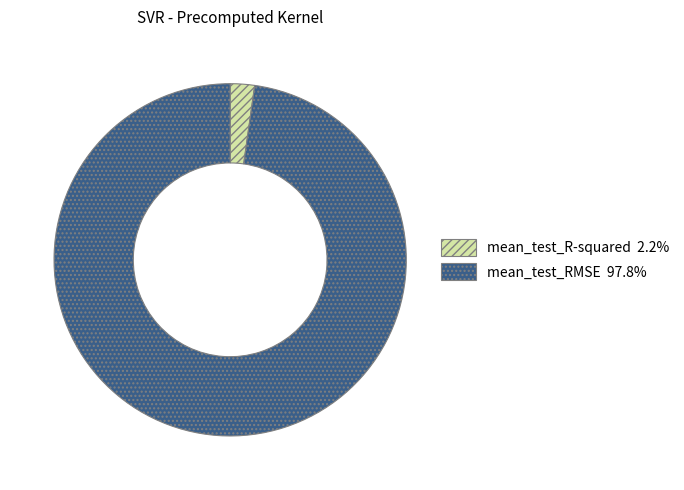

Which has a higher value, mean_test_RMSE or mean_test_R-squared?

mean_test_RMSE